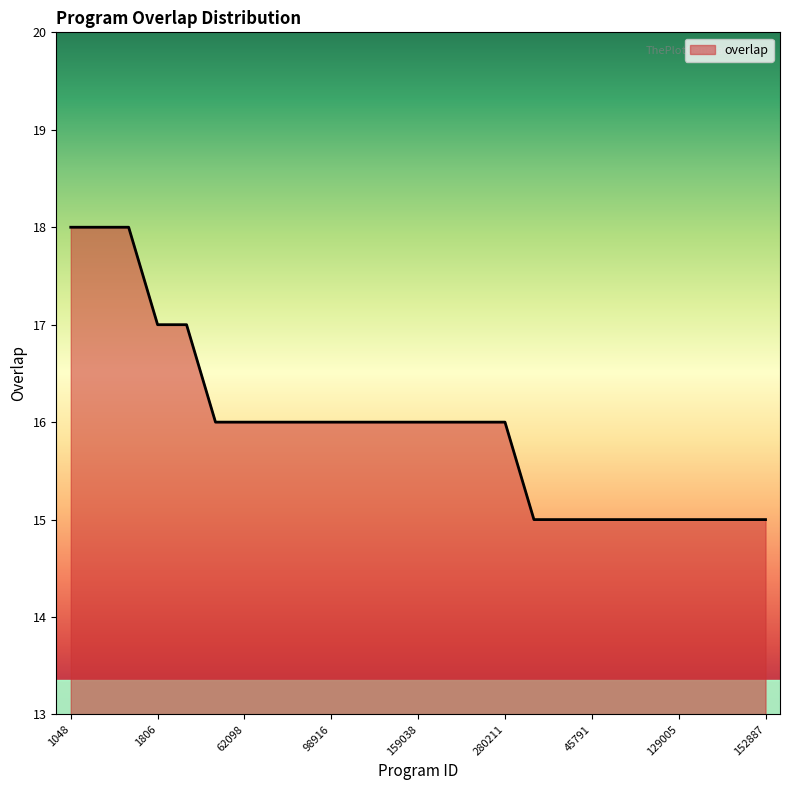

What is the maximum value shown in the chart?

18